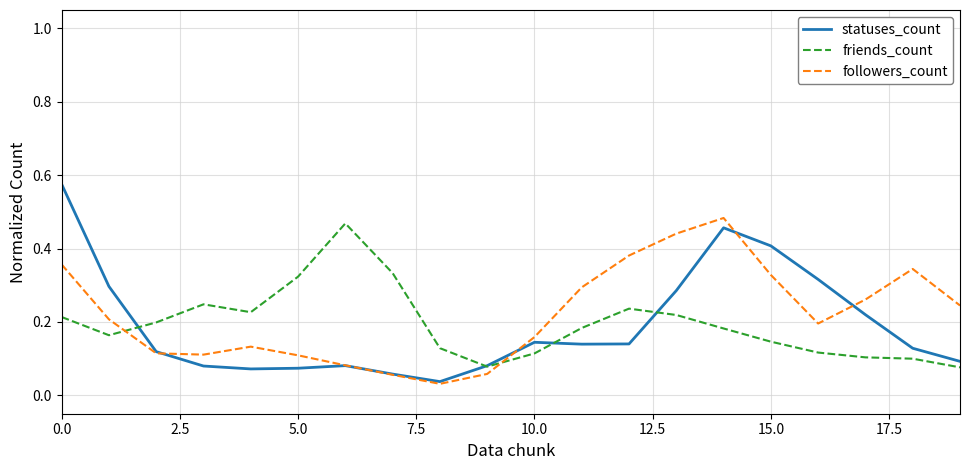

What is the sum of all followers_count values?

4.4